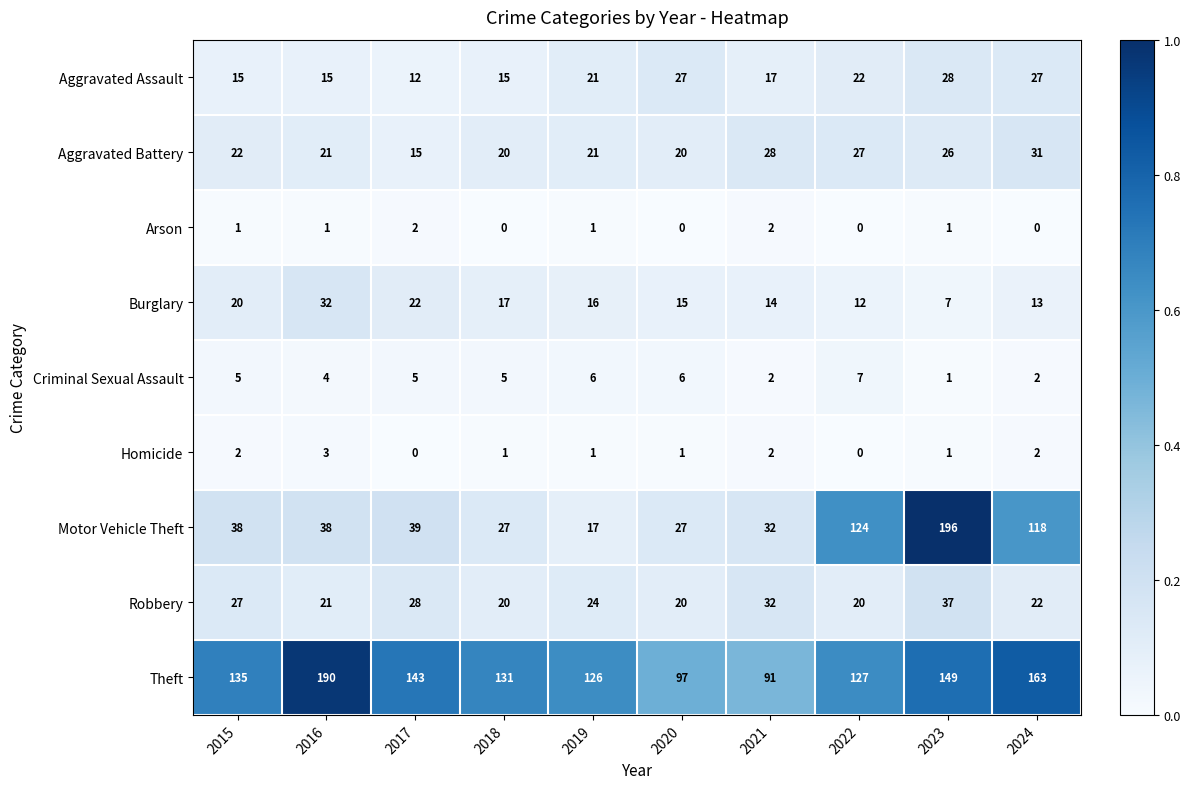

What is the sum of all Aggravated Assault values?

199